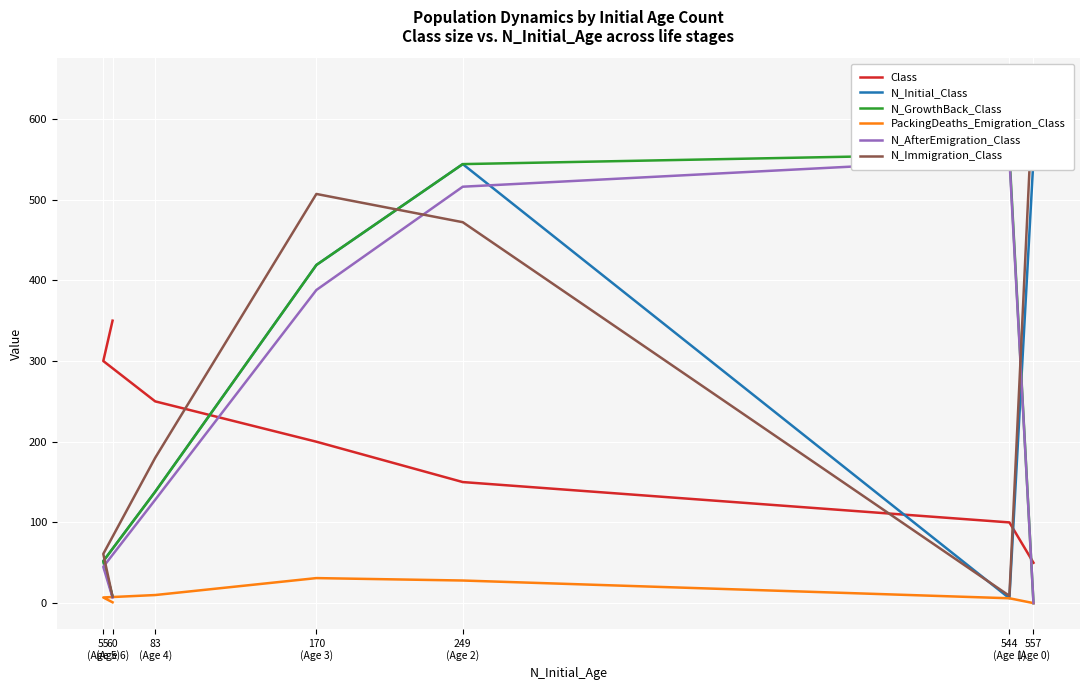

True or false: N_GrowthBack_Class has more than 2 points higher than both neighbors.

False